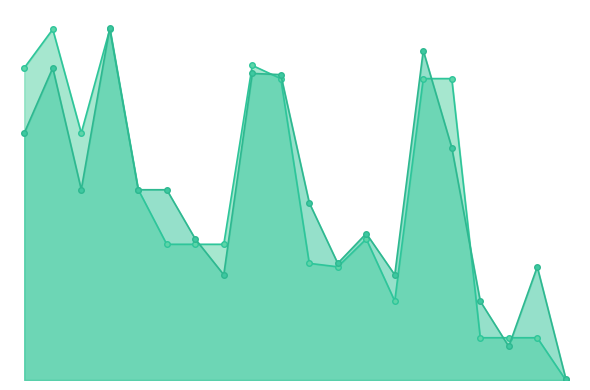

True or false: y0 has more than 0 interior local peaks.

True